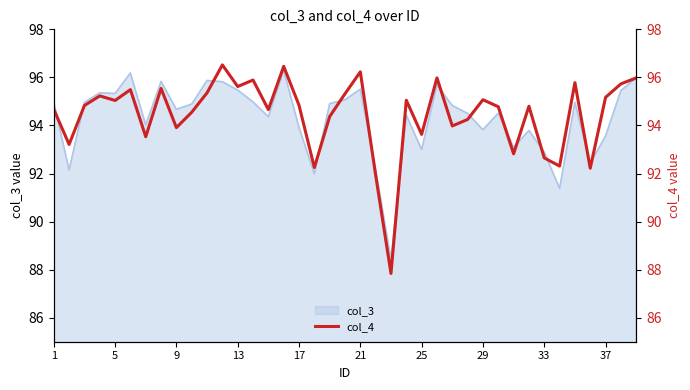

How many values are below 94?

12